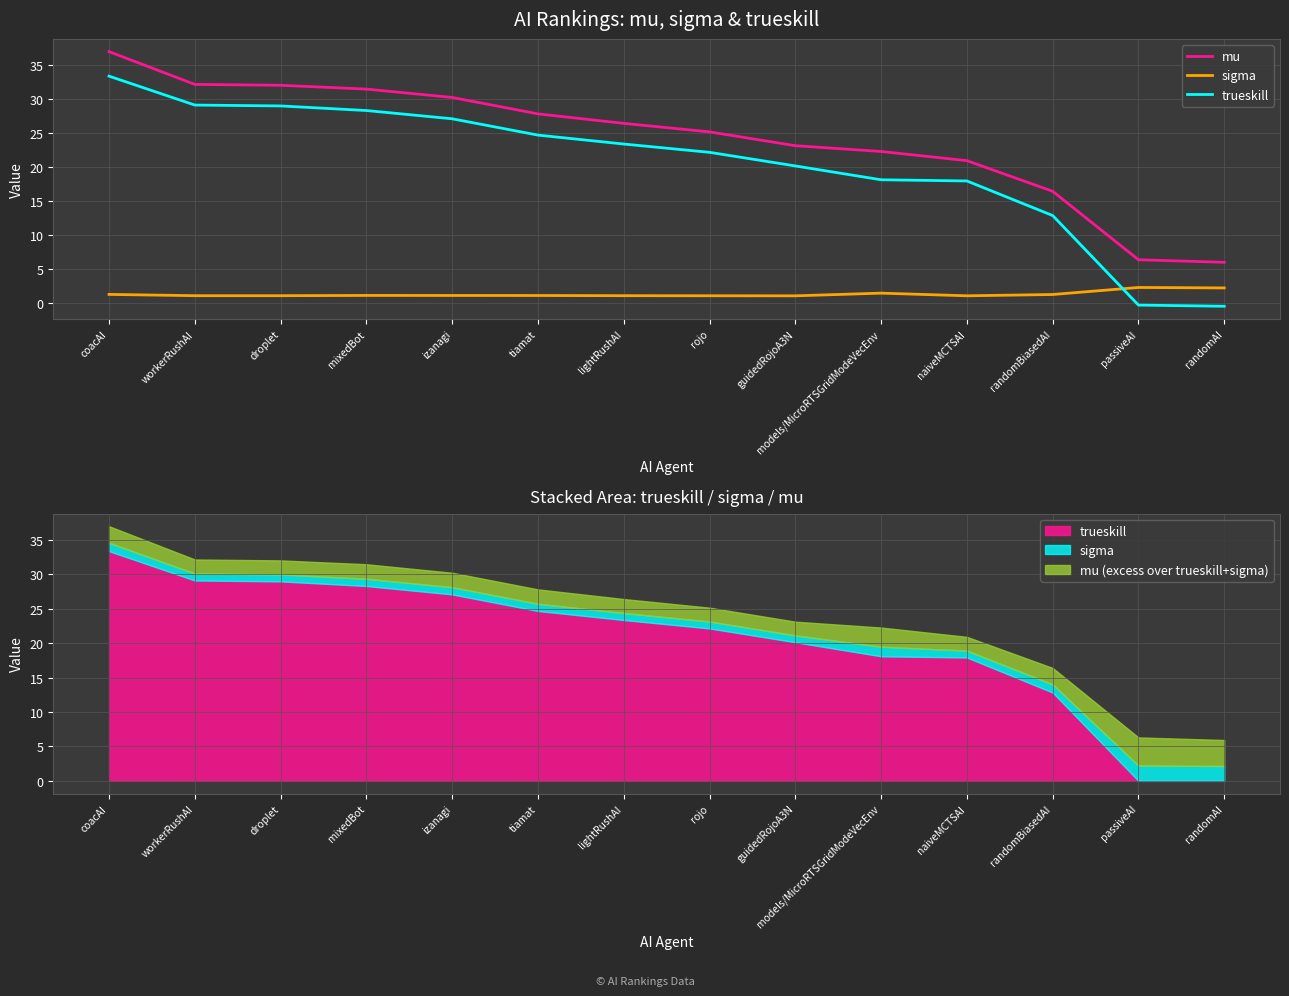

Reading left to right, extract all data points from this chart.

mu: coacAI=37.0	workerRushAI=32.2	droplet=32.0	mixedBot=31.5	izanagi=30.3	tiamat=27.8	lightRushAI=26.4	rojo=25.2	guidedRojoA3N=23.1	models/MicroRTSGridModeVecEnv=22.3	naiveMCTSAI=20.9	randomBiasedAI=16.4	passiveAI=6.3	randomAI=5.9
sigma: coacAI=1.2	workerRushAI=1.0	droplet=1.0	mixedBot=1.1	izanagi=1.0	tiamat=1.0	lightRushAI=1.0	rojo=1.0	guidedRojoA3N=1.0	models/MicroRTSGridModeVecEnv=1.4	naiveMCTSAI=1.0	randomBiasedAI=1.2	passiveAI=2.2	randomAI=2.2
trueskill: coacAI=33.4	workerRushAI=29.1	droplet=29.0	mixedBot=28.3	izanagi=27.1	tiamat=24.7	lightRushAI=23.4	rojo=22.2	guidedRojoA3N=20.2	models/MicroRTSGridModeVecEnv=18.1	naiveMCTSAI=17.9	randomBiasedAI=12.8	passiveAI=-0.4	randomAI=-0.5